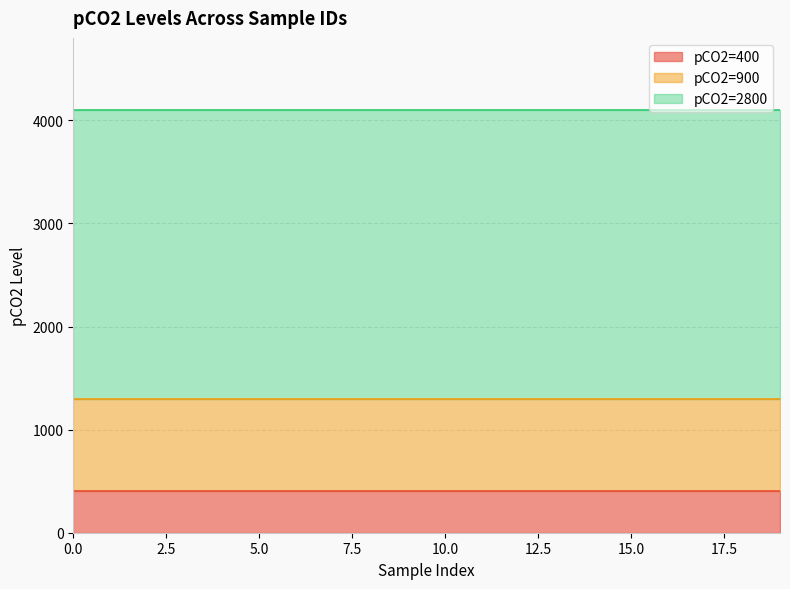

What is the average value of the pCO2=900 series?

900